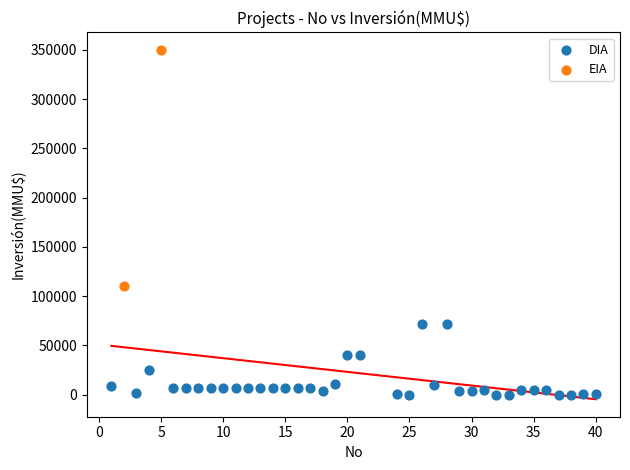

What are all the series names shown in the legend?

DIA, EIA